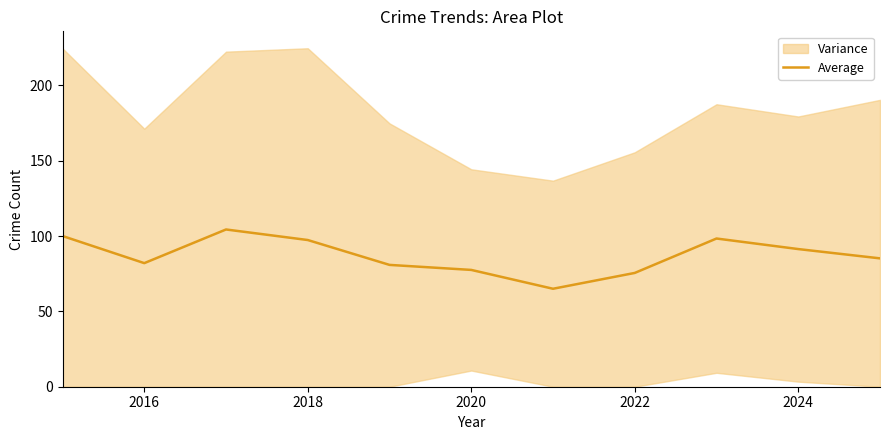

The Average series shows 91.3 at 2024. True or false?

True